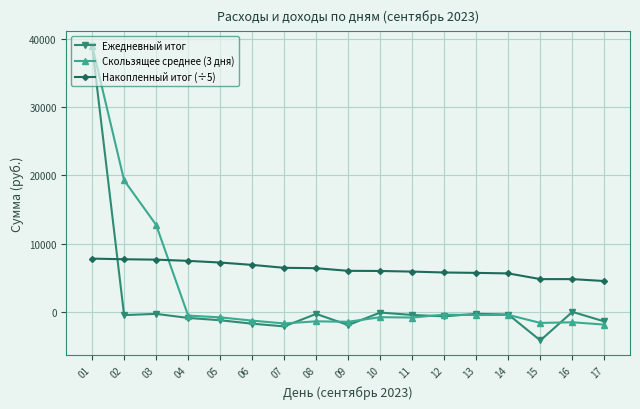

Is it true that Ежедневный итог equals -2122.0 at 07?

True